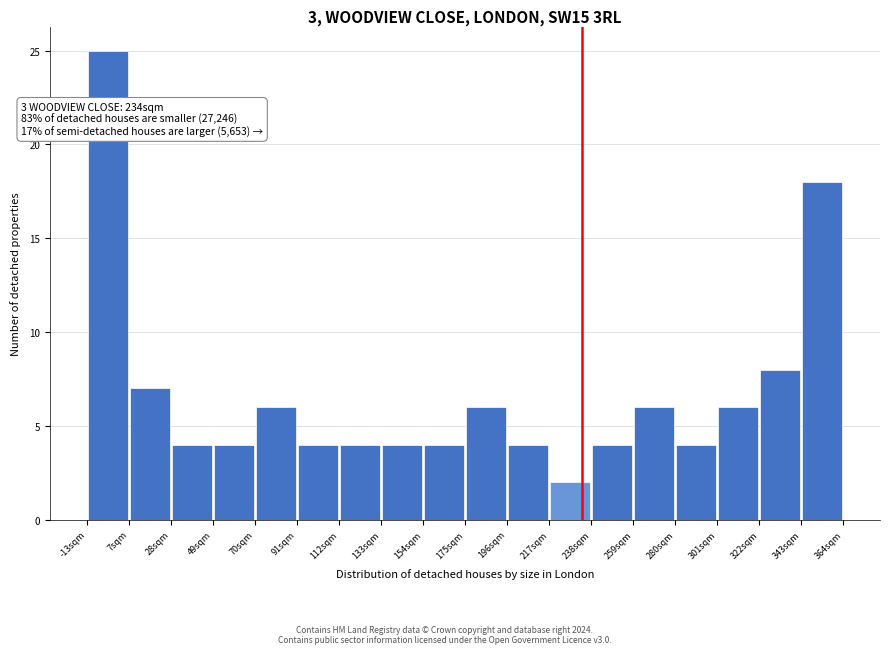

Over which range of the x-axis is the bar tallest?

-15 to 10